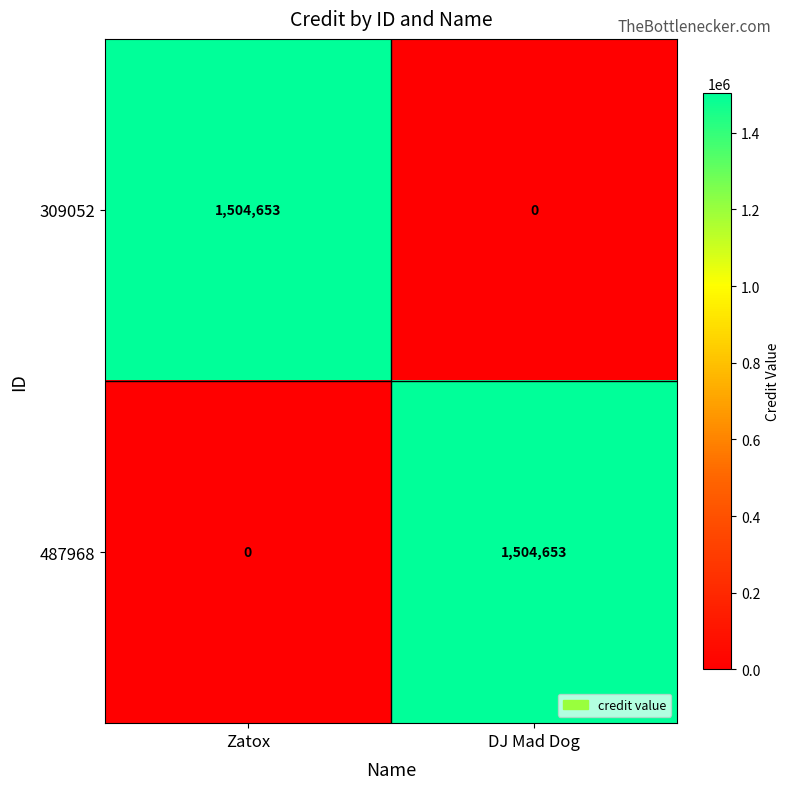

True or false: 487968 has a value of 1504653 at DJ Mad Dog.

True